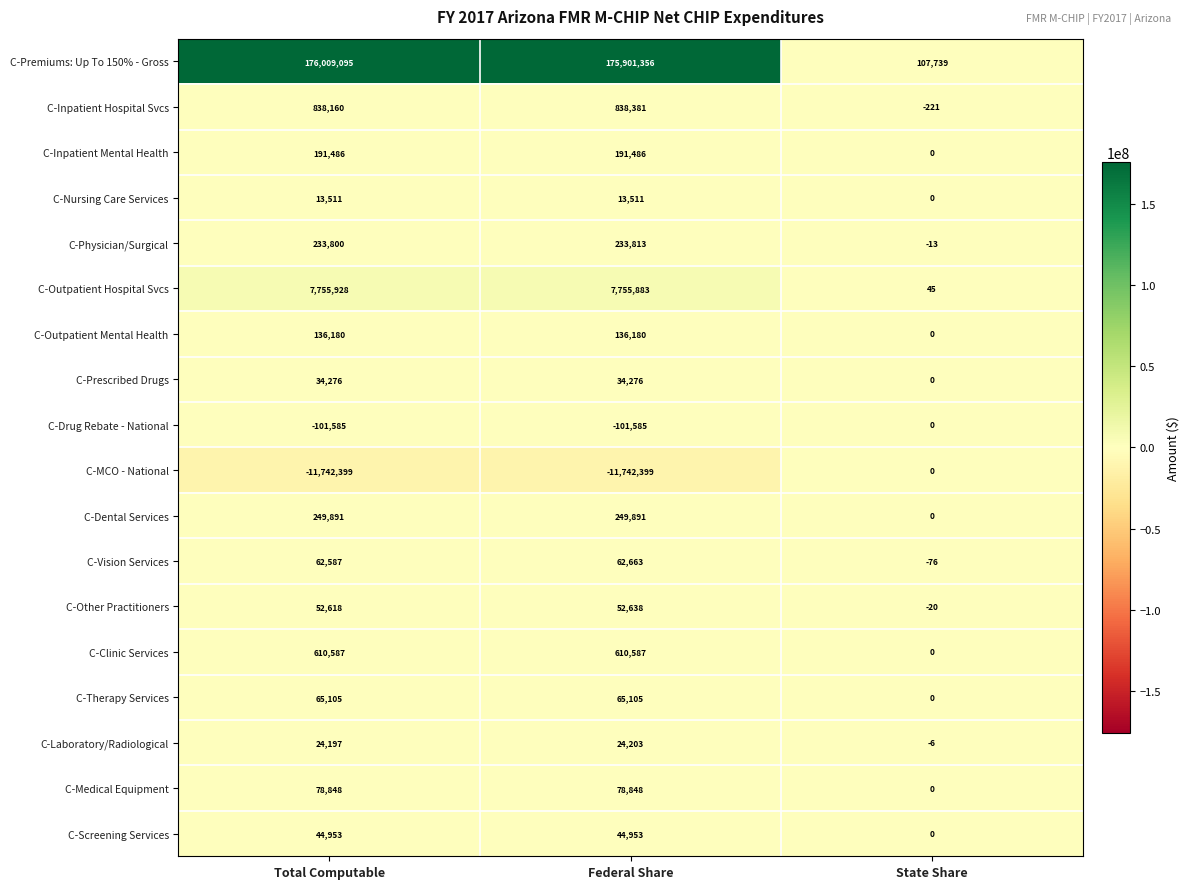

What is the total value across all series at Federal Share?

174449790